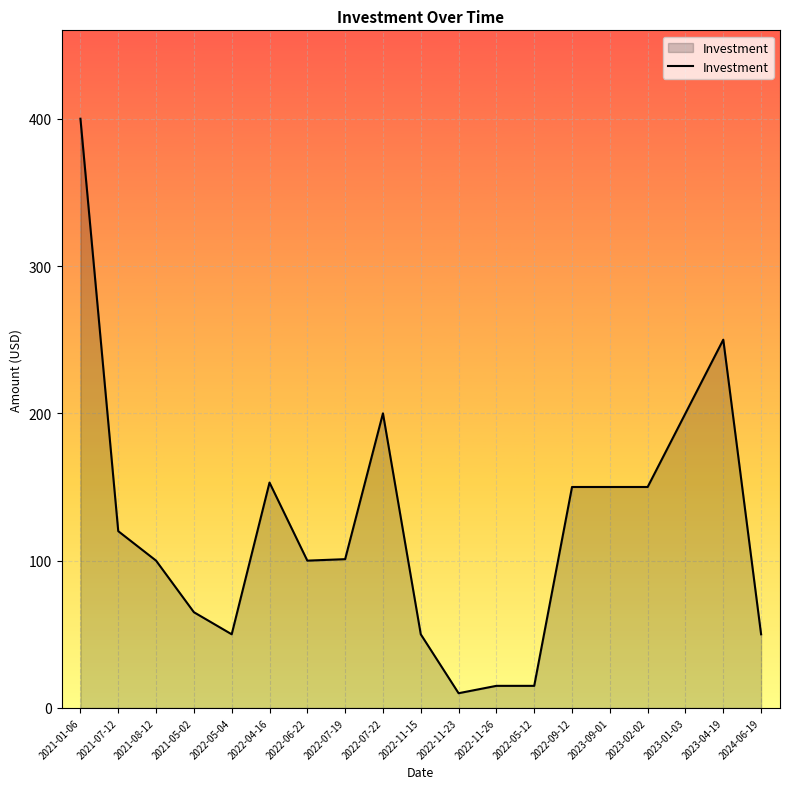

What is the sum of the values at 2022-05-12 and 2021-08-12?

115